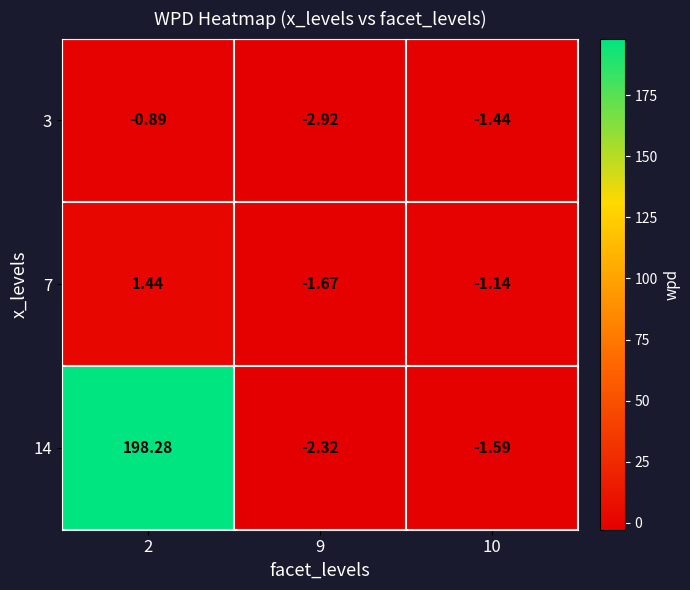

Rank the series by their maximum value, from highest to lowest.

14, 7, 3